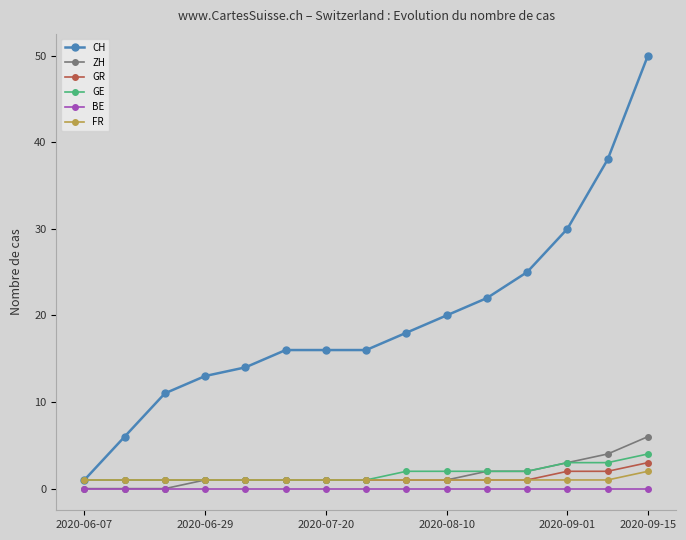

What is the maximum value shown in the chart?

50